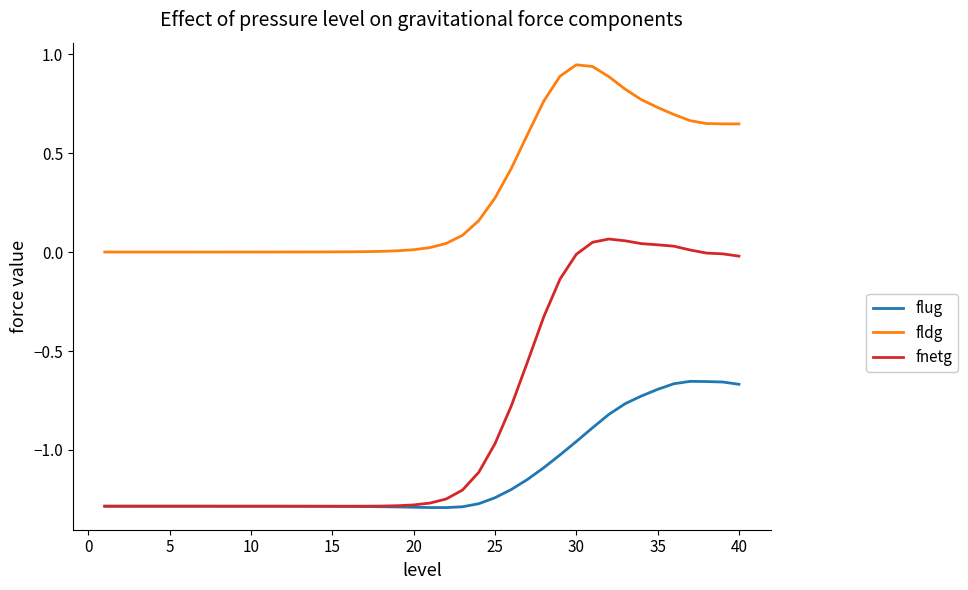

True or false: flug and fldg cross at least once.

False